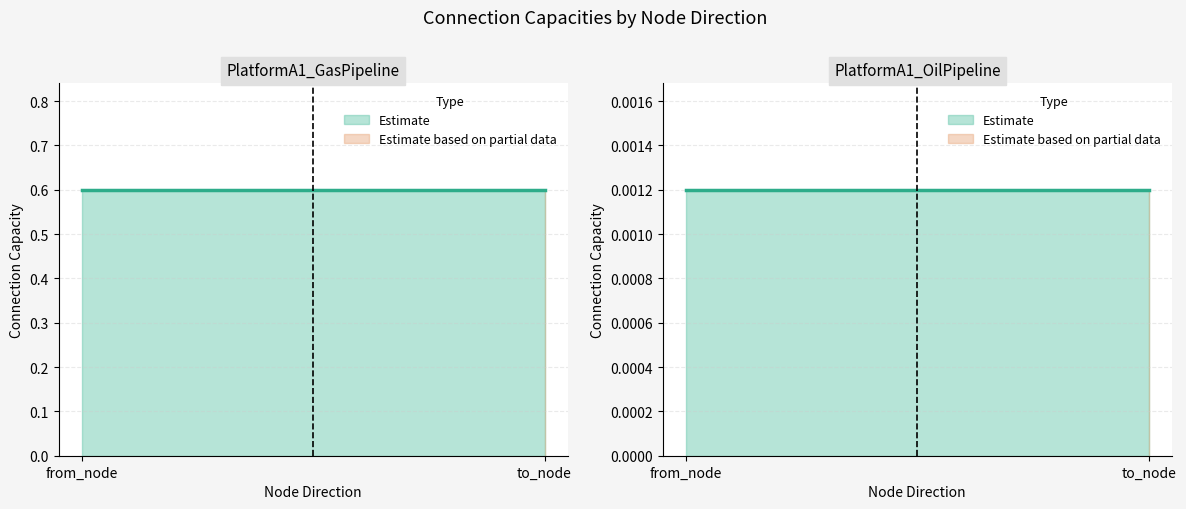

How many lines are shown in the chart?

2